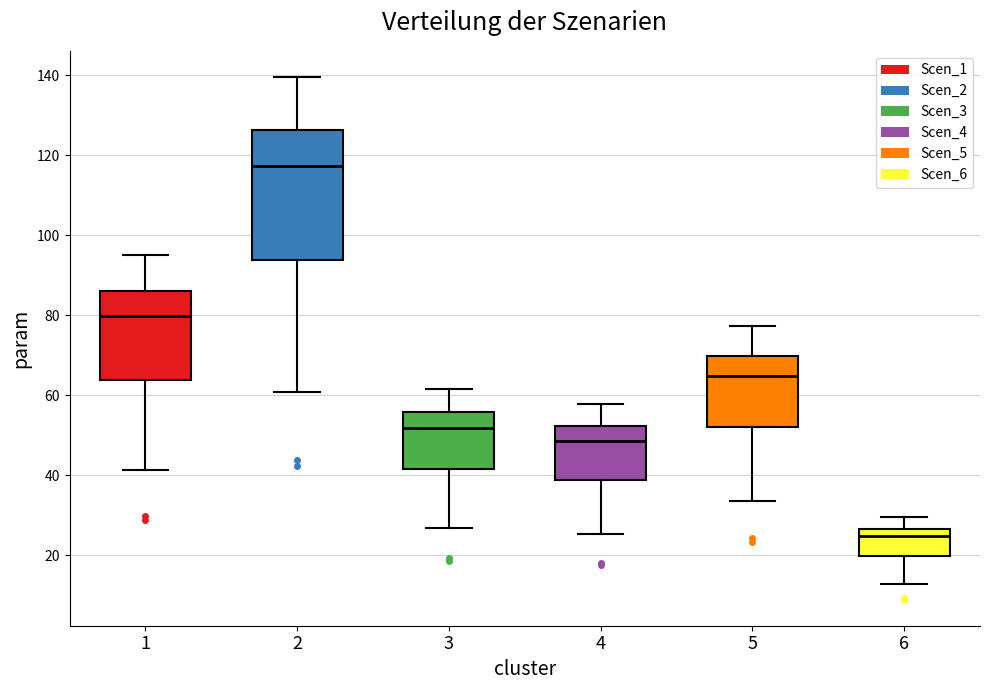

Where does the lower whisker of the box at x = 3 end on the y-axis? The values are not printed on the chart, so give them approximately, as read against the axis.

26